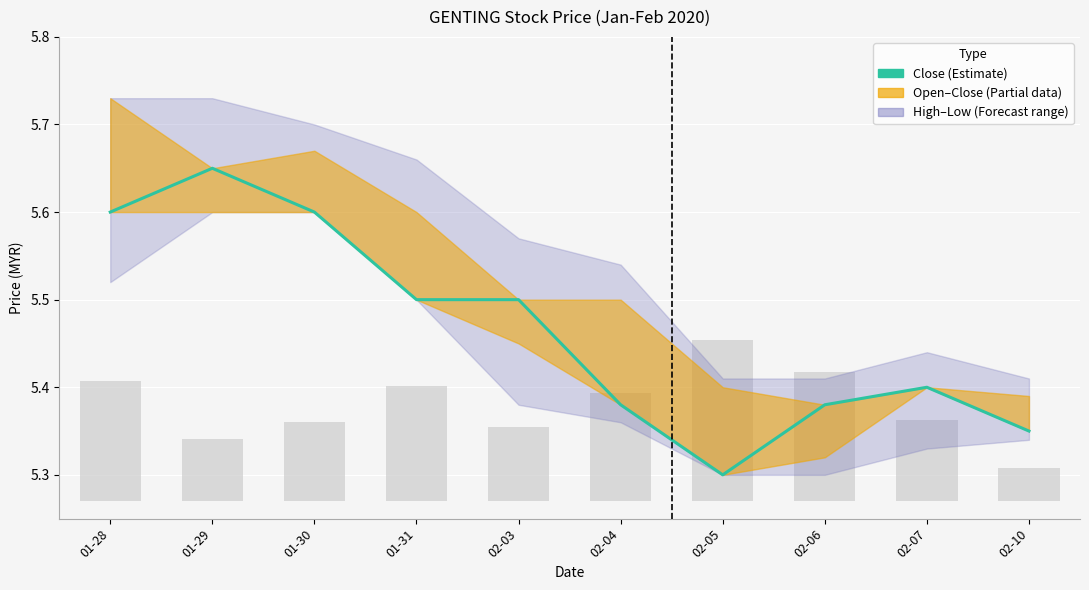

What is the label of the 7th bar from the left?

02-05